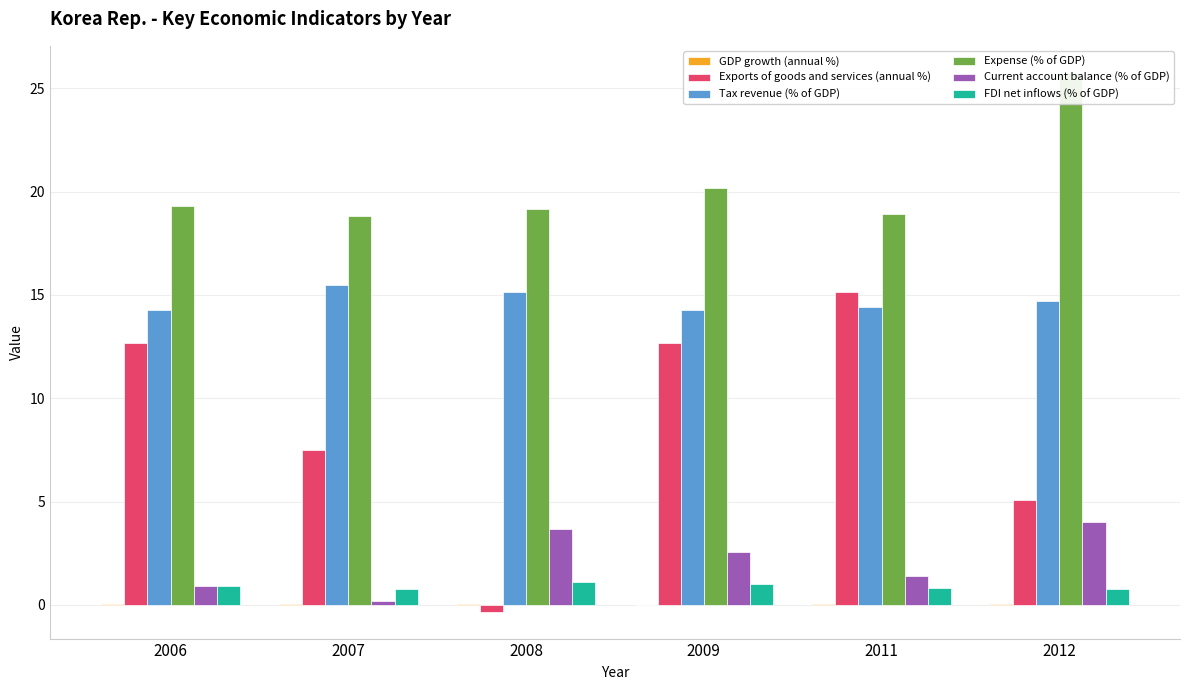

The value of Current account balance (% of GDP) at 2009 is 2.6. True or false?

True